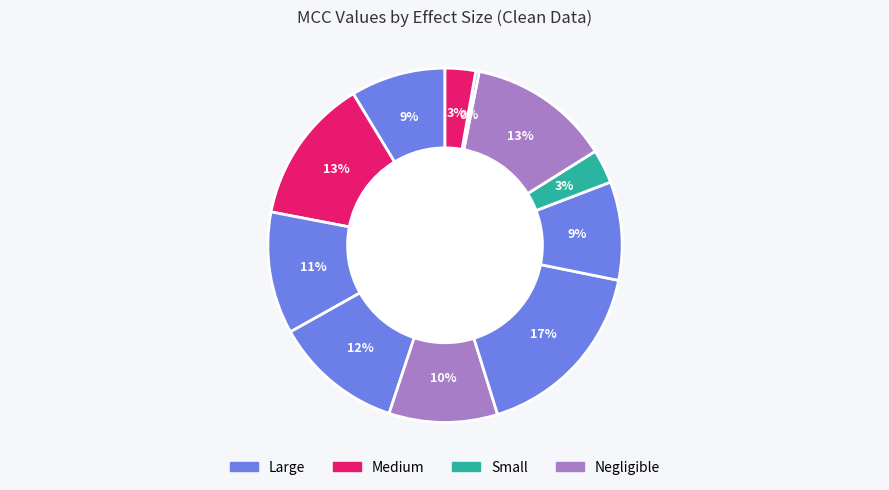

How many slices are in this pie chart?

11